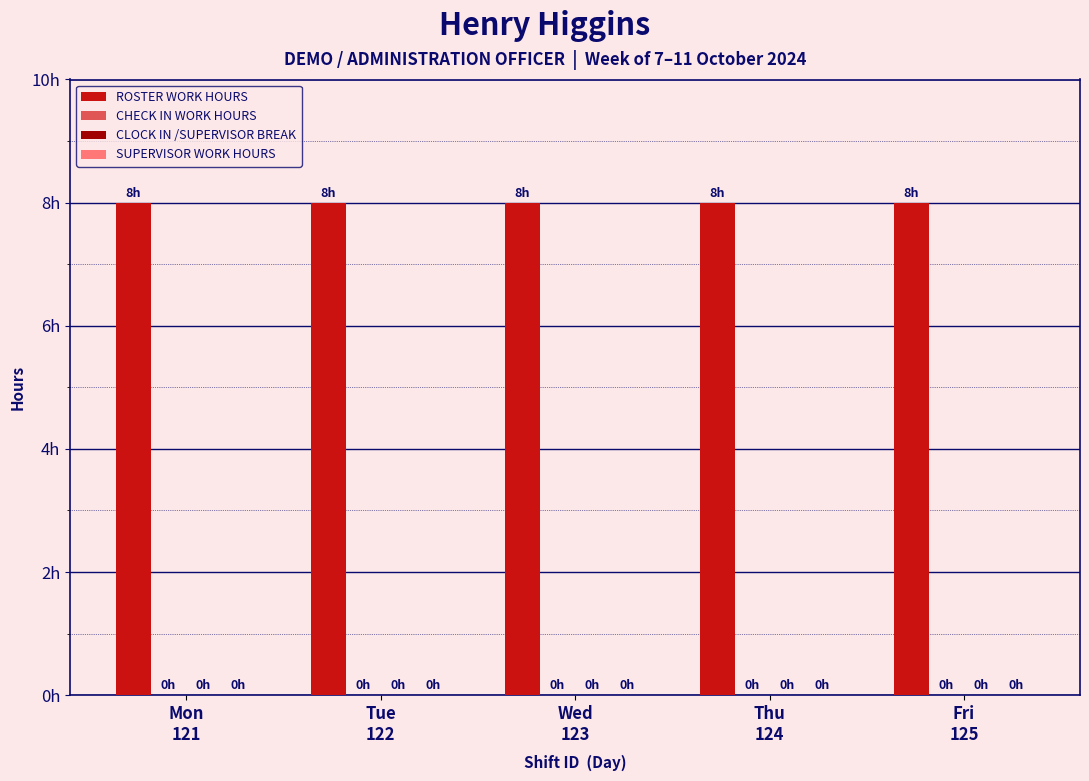

What is the sum of the ROSTER WORK HOURS values at Wed
123 and Tue
122?

16